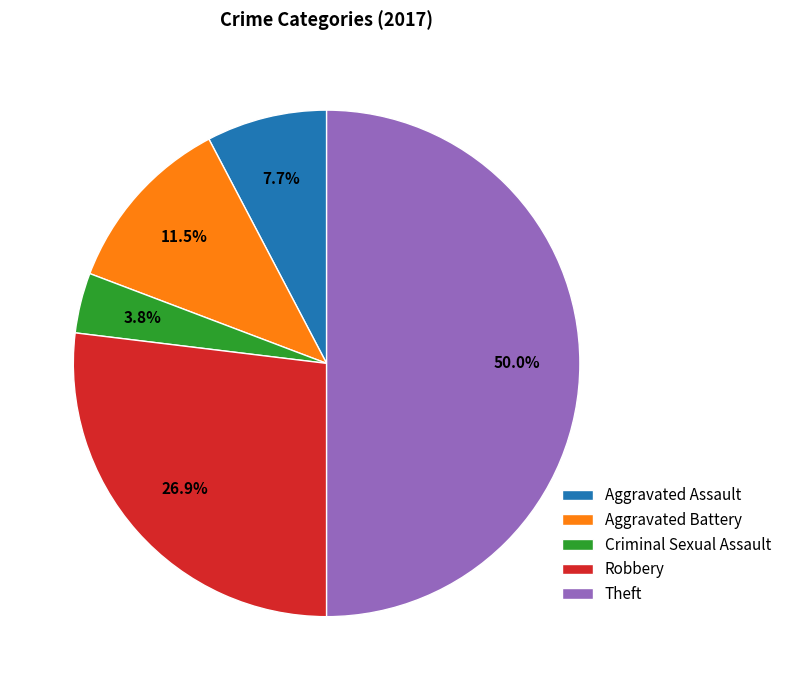

Does Robbery represent more than half of the total?

No